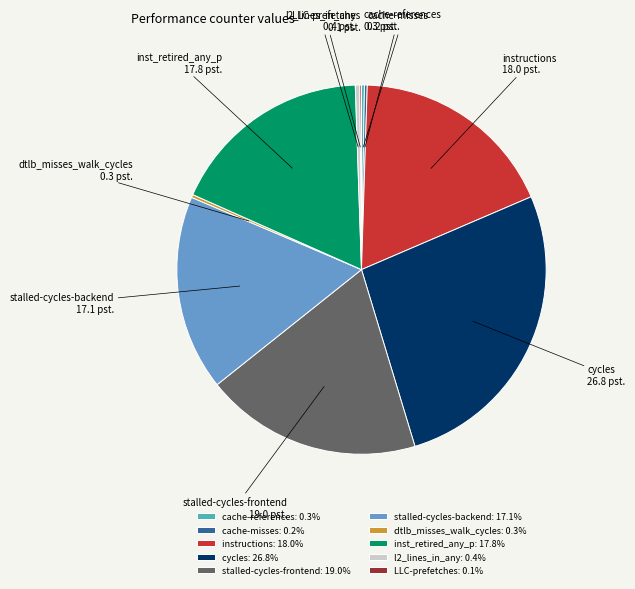

Do stalled-cycles-backend and l2_lines_in_any together represent more than half of the pie?

No